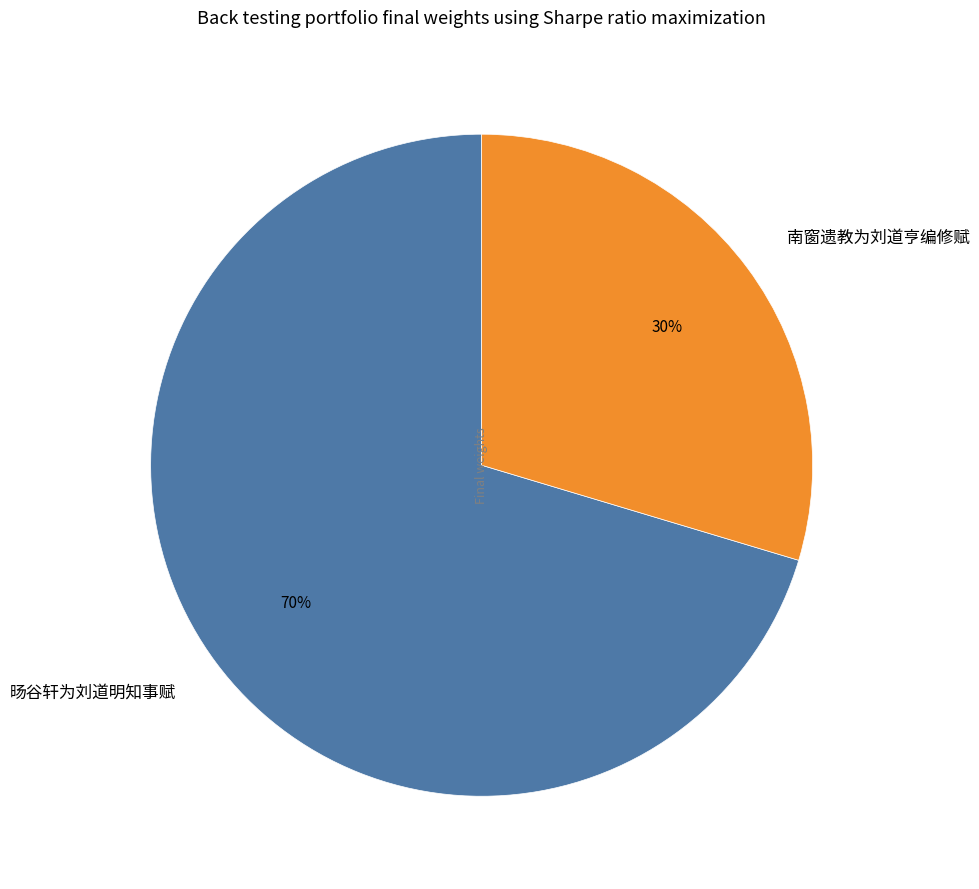

Which has a higher value, 南窗遗教为刘道亨编修赋 or 旸谷轩为刘道明知事赋?

旸谷轩为刘道明知事赋